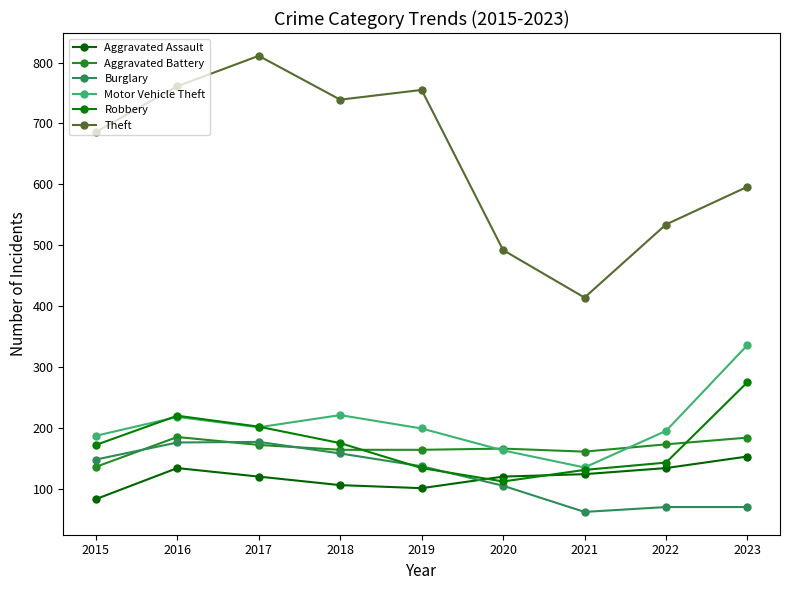

What is the total value across all series at 2017?

1683